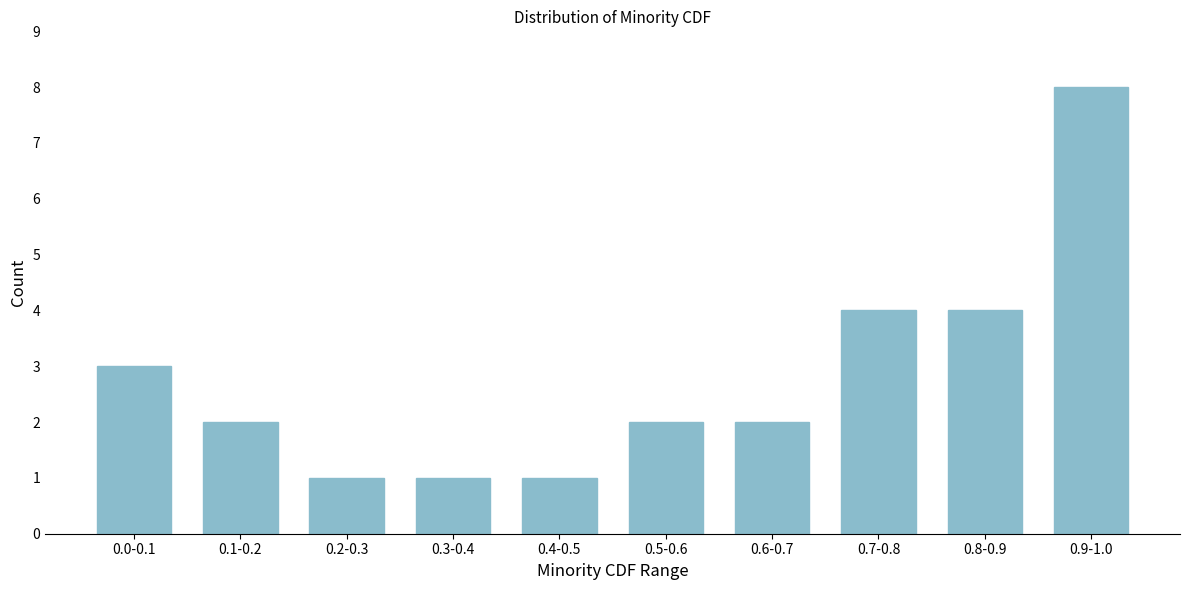

Reading right to left, what are all the values shown in this chart?

8	4	4	2	2	1	1	1	2	3